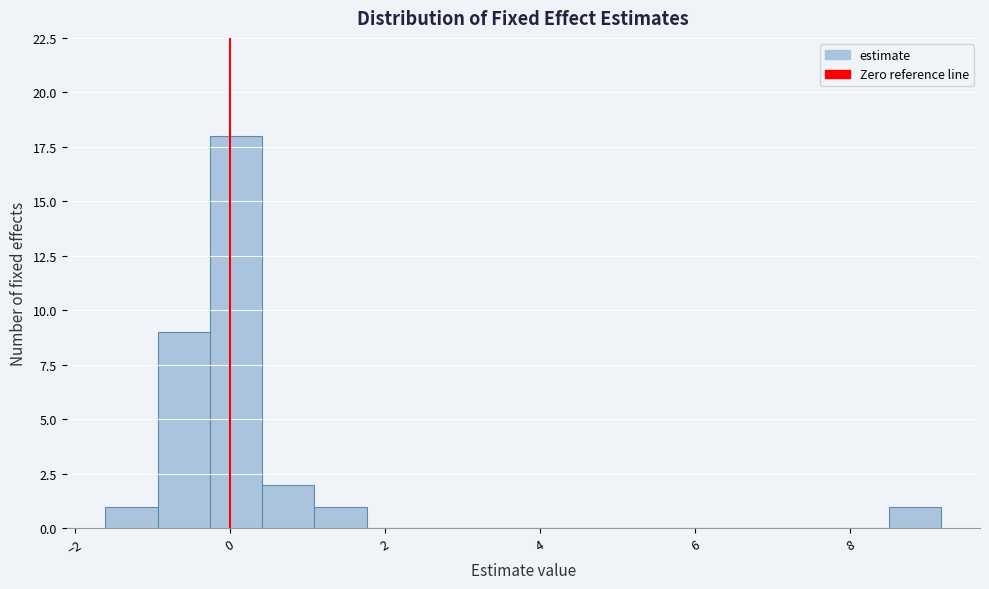

Around what value on the x-axis is the tallest bar? Give the approximate position of its centre, as read against the axis.

0.0